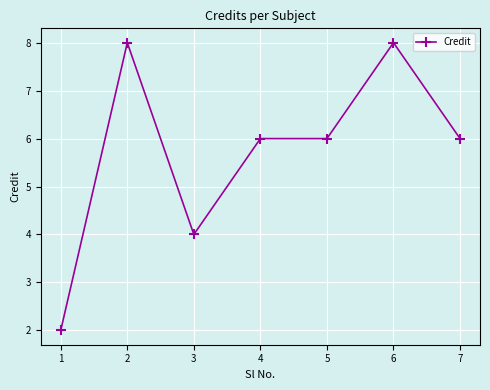

What is the maximum value shown in the chart?

8